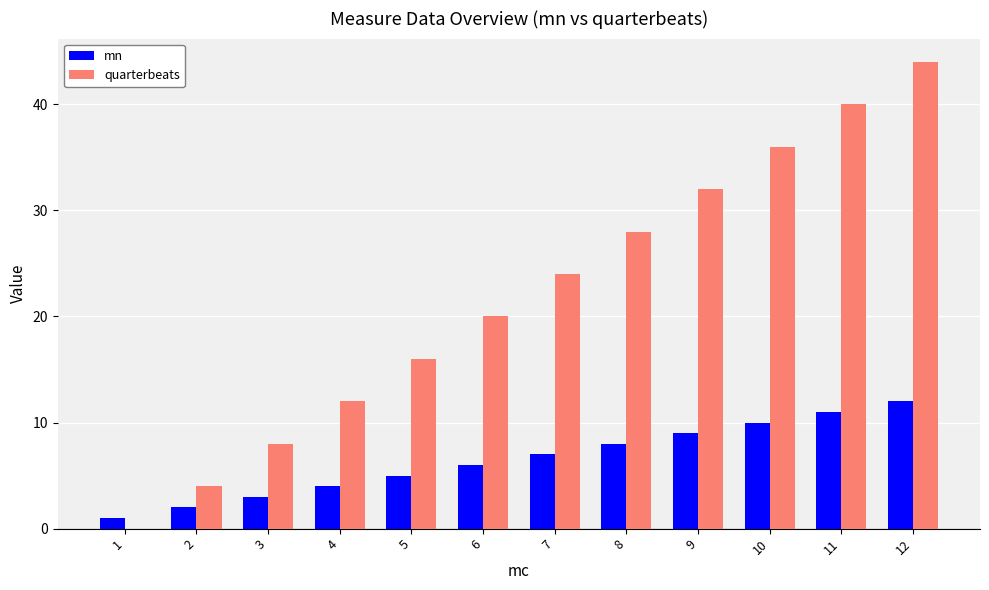

What is the maximum value for mn?

12